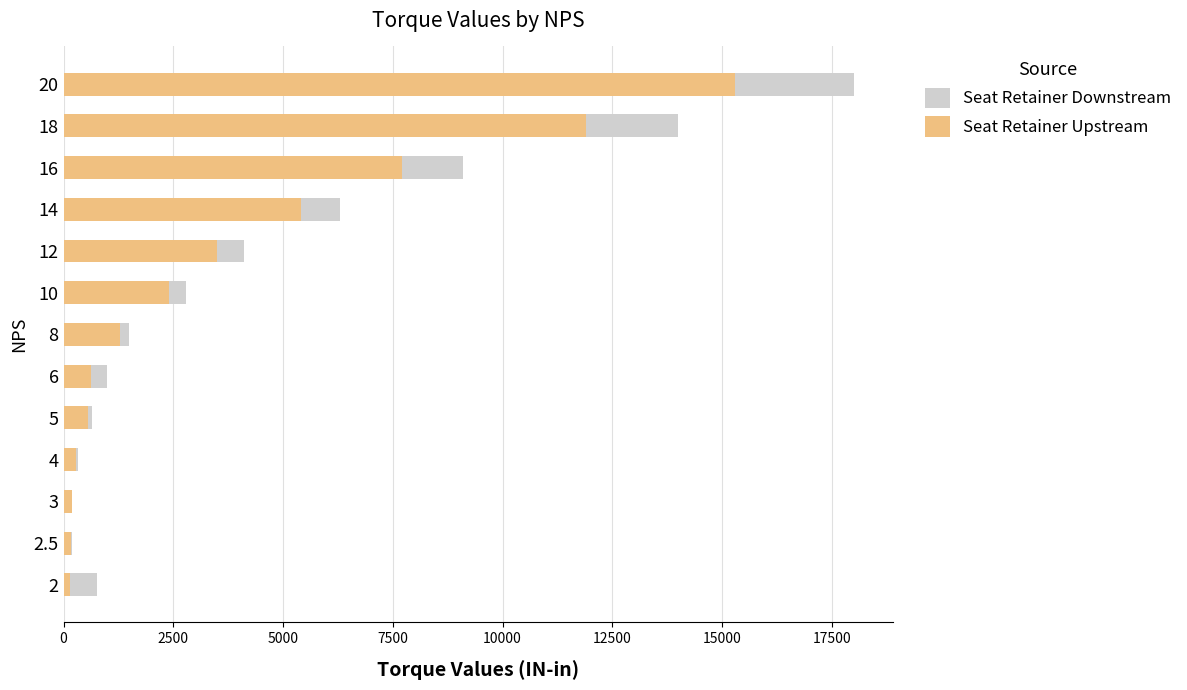

Is it true that Seat Retainer Downstream equals 8443 at 14?

False